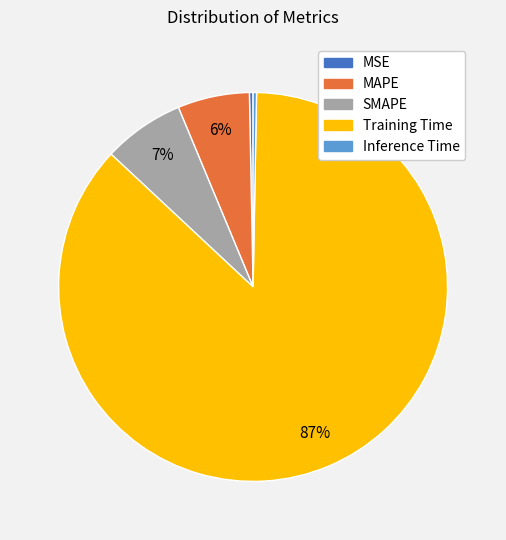

Count the number of slices in the pie.

5